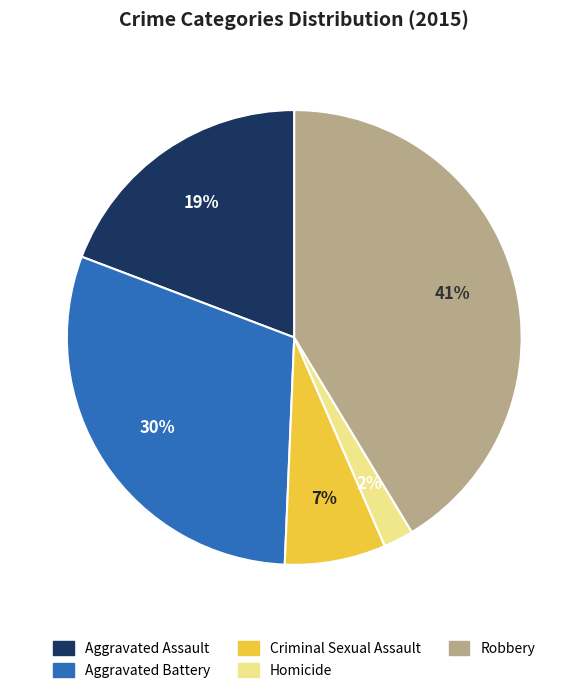

To the nearest percent, what percentage of the pie is Homicide?

2%